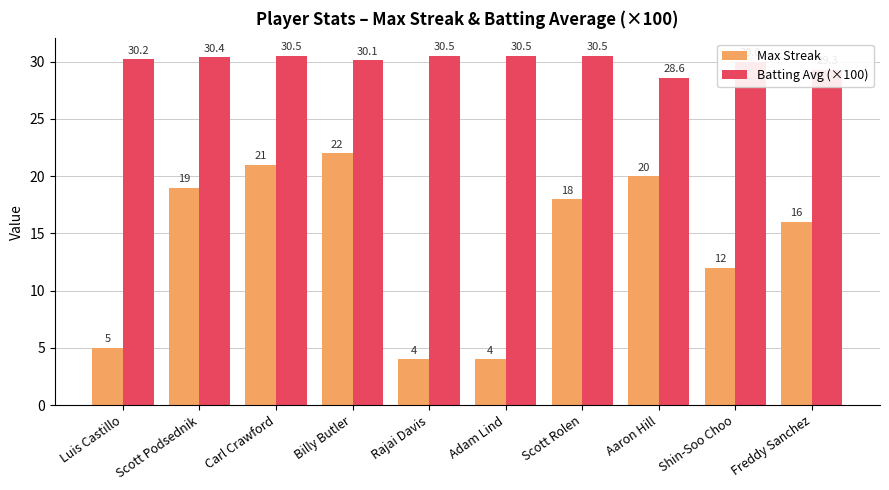

What is the label of the 7th bar from the left?

Scott Rolen